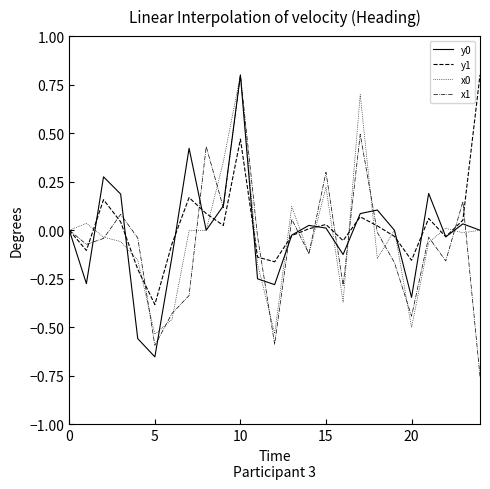

What is the highest value of the x0 series?

0.8